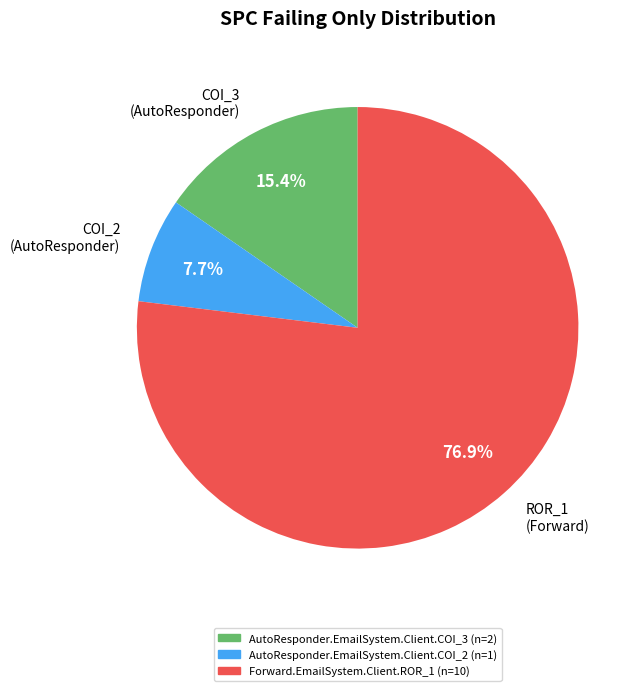

What is the largest slice in the pie chart?

ROR_1 (Forward)